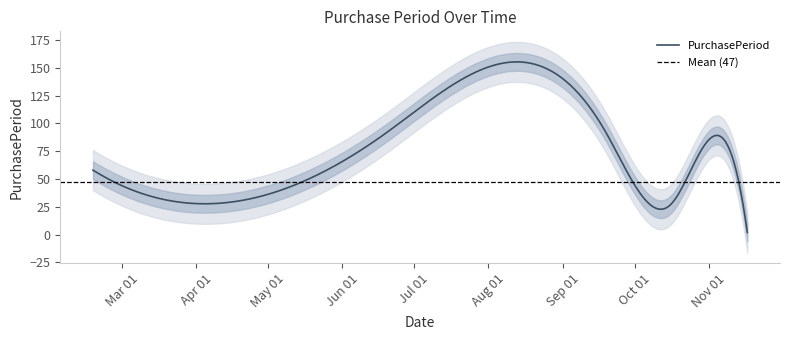

How many points are higher than both their immediate neighbors (excluding endpoints)?

2